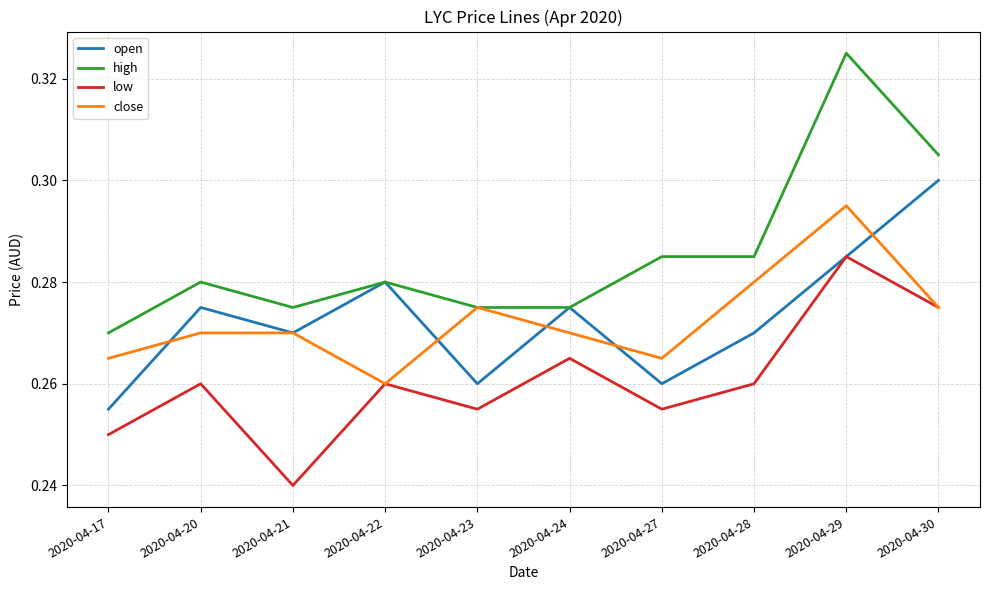

The value of open at 2020-04-29 is 0.3. True or false?

True